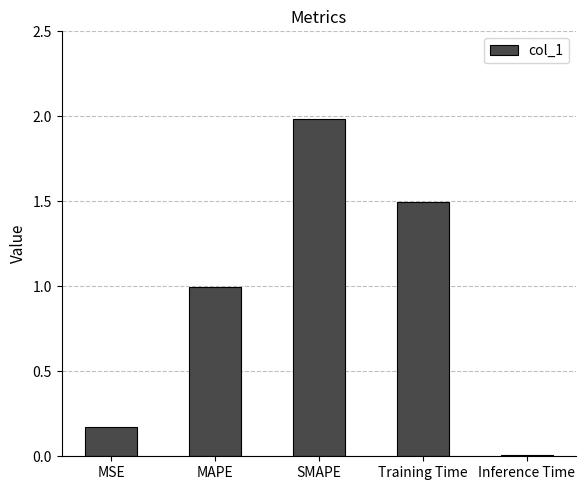

Where is the data nearest to the value 0?

Inference Time